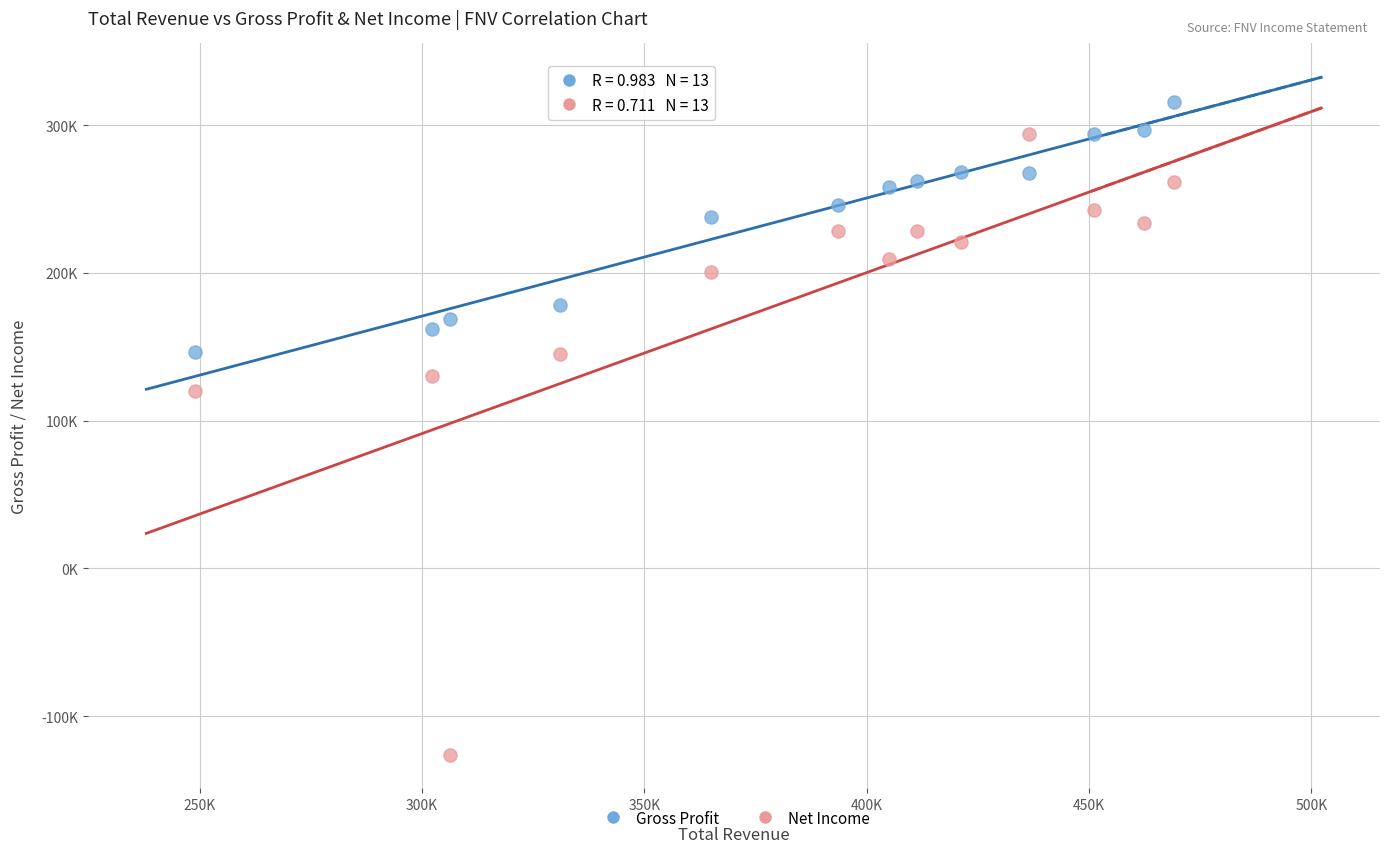

What are all the series names shown in the legend?

Gross Profit, Net Income